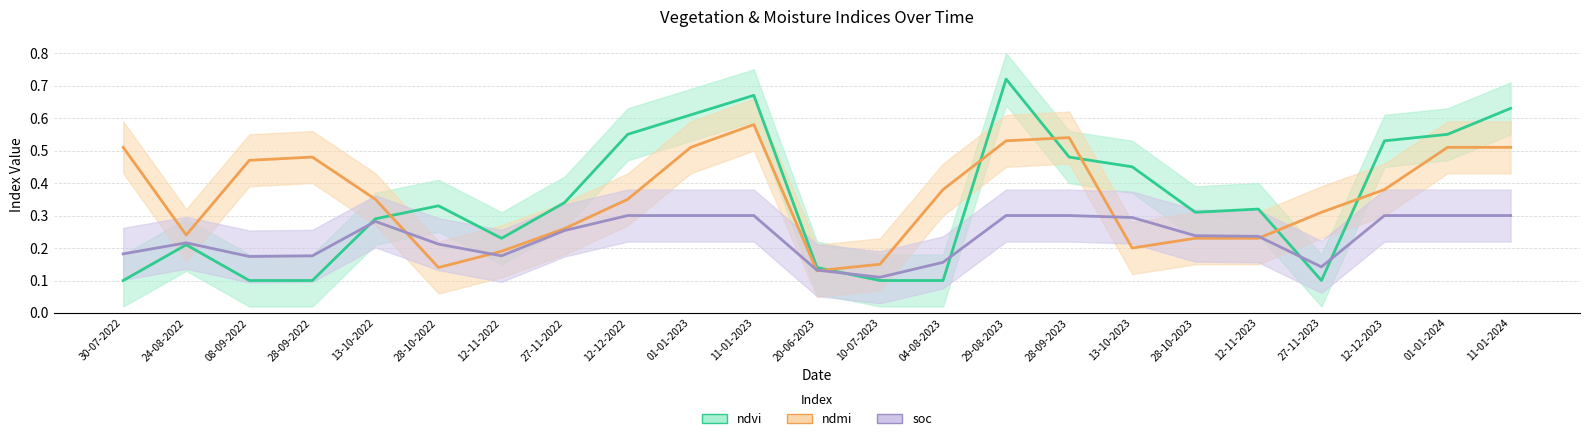

What is the sum of the ndmi values at 12-12-2022 and 12-11-2023?

0.6